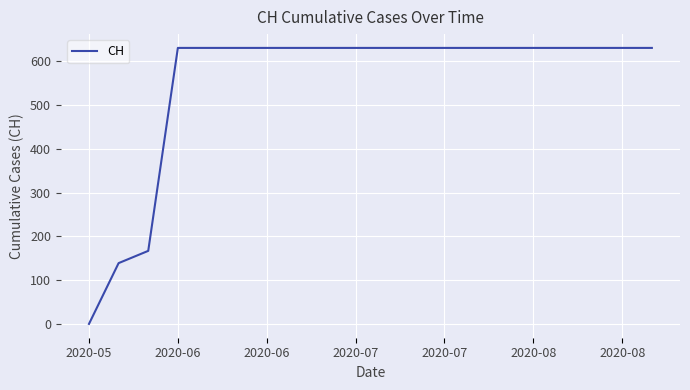

What is the maximum value shown in the chart?

631